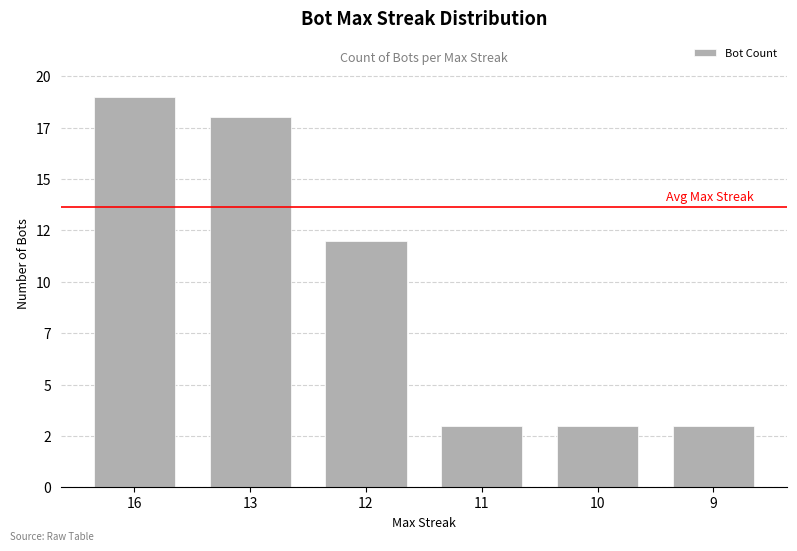

Reading left to right, extract all data points from this chart.

16=19	13=18	12=12	11=3	10=3	9=3